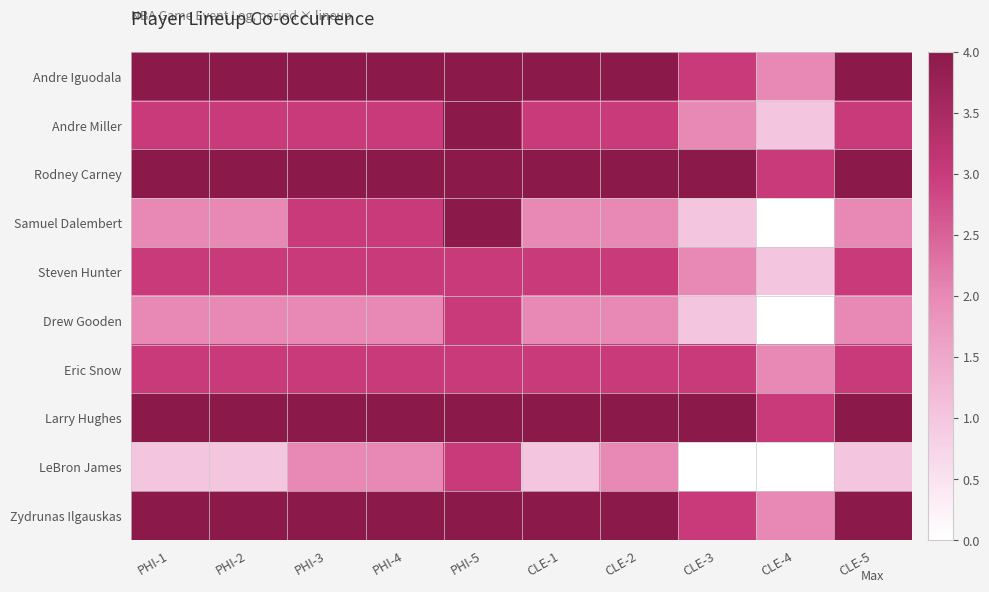

At how many categories does at least one series exceed 1?

10